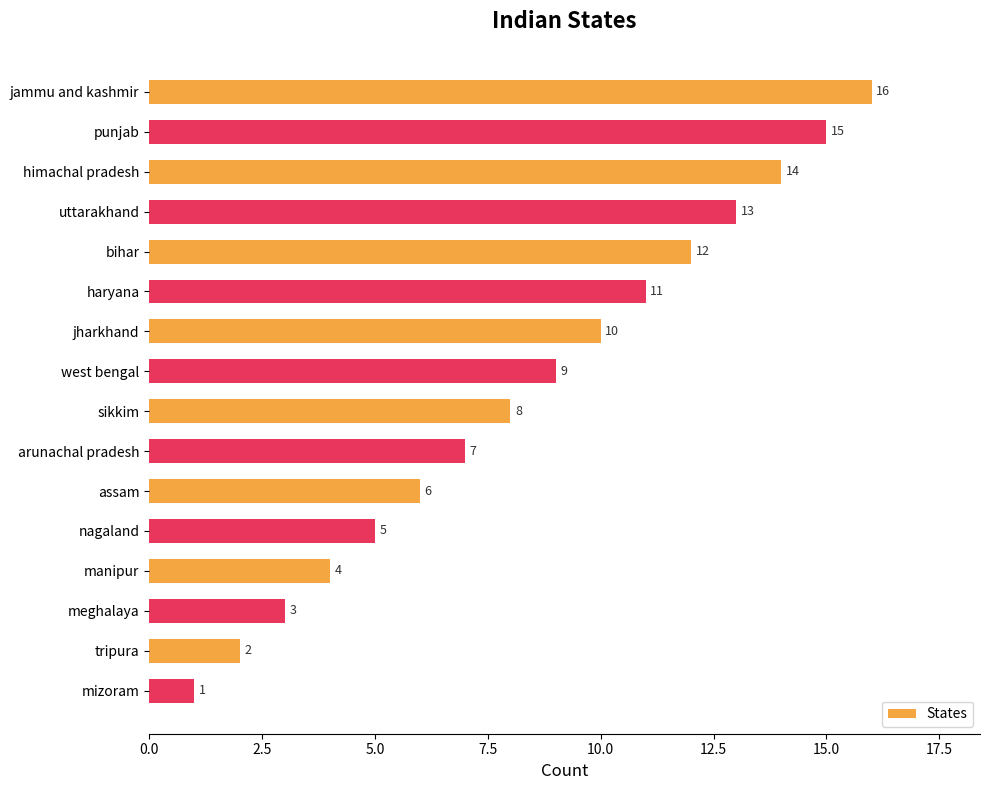

True or false: the data shows 6 at assam.

True